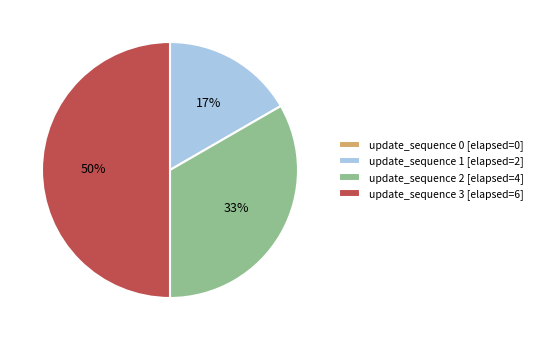

Which has a higher value, update_sequence 2 [elapsed=4] or update_sequence 1 [elapsed=2]?

update_sequence 2 [elapsed=4]